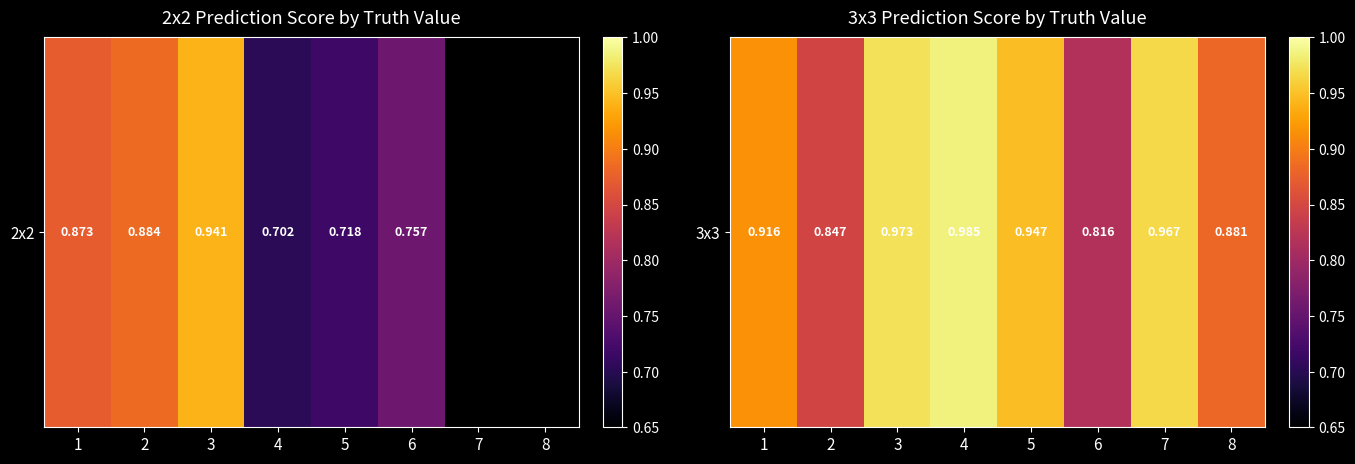

What is the maximum value shown in the chart?

1.0